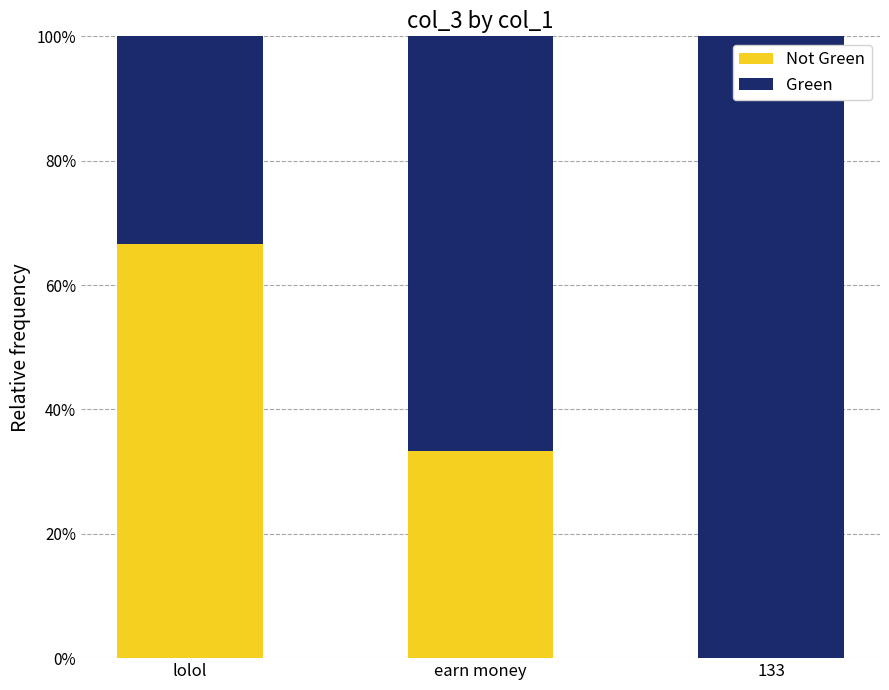

What is the total value across all series at 133?

100.0